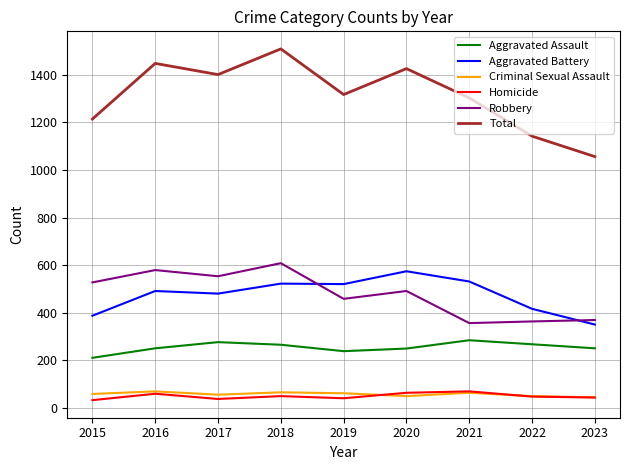

Which label corresponds to the largest value in the chart?

2018